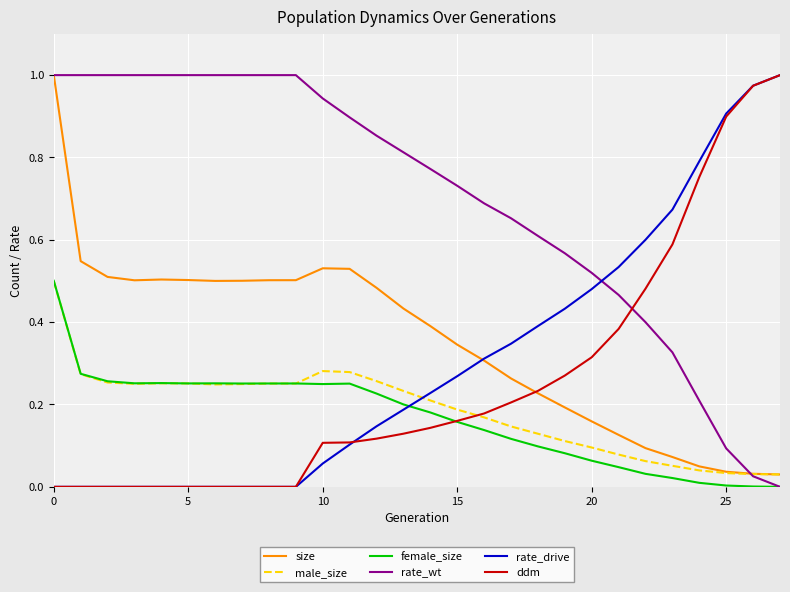

How many times do rate_wt and rate_drive cross each other?

1